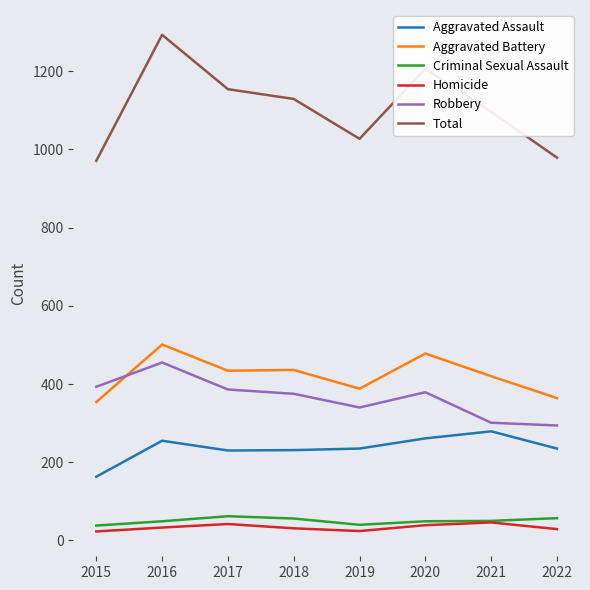

What value does the Total series have at 2015?

971